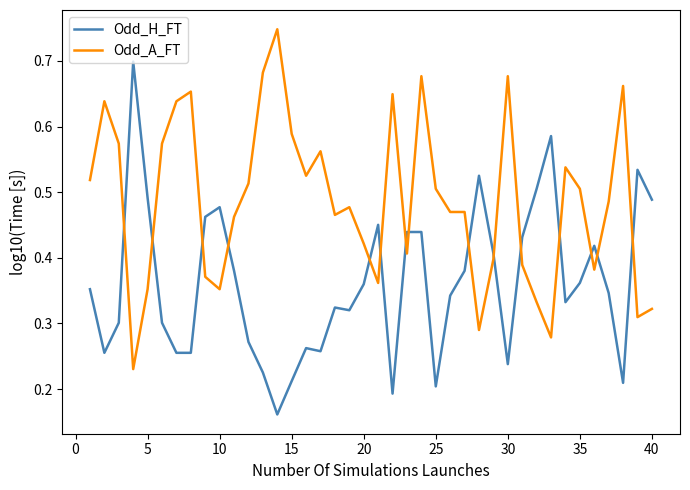

Does the chart display data point markers on the line(s)?

No